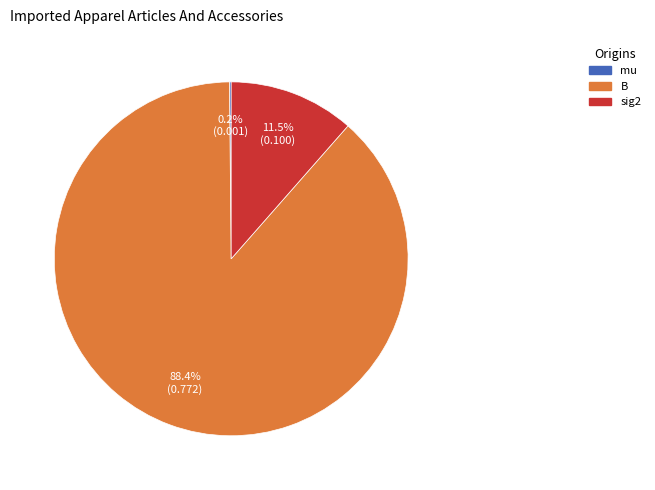

To the nearest percent, what is the average slice percentage?

33%